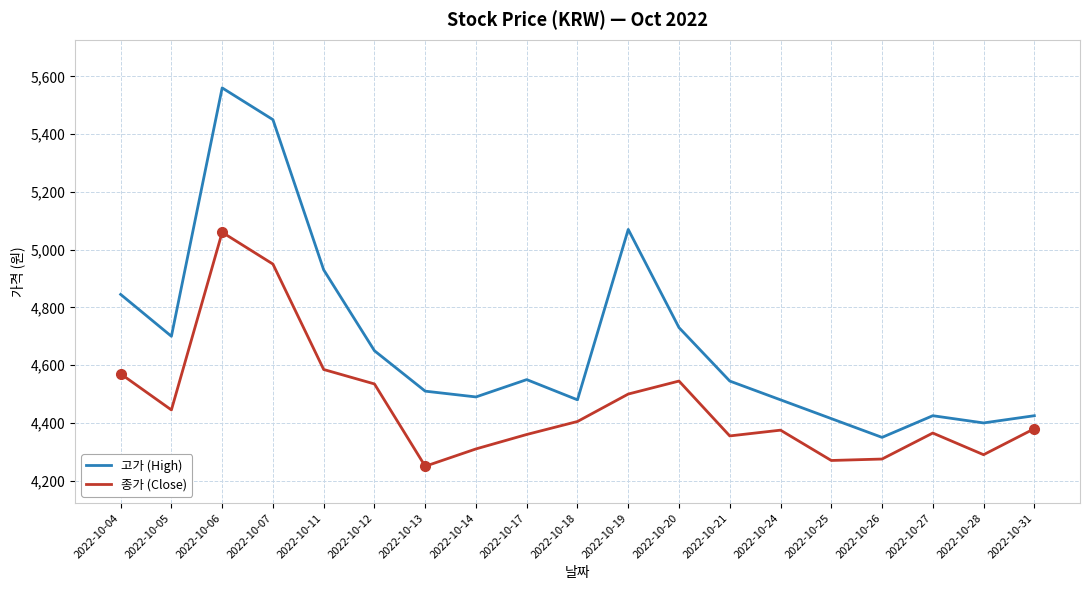

The value of 종가 (Close) at 2022-10-12 is 2658. True or false?

False